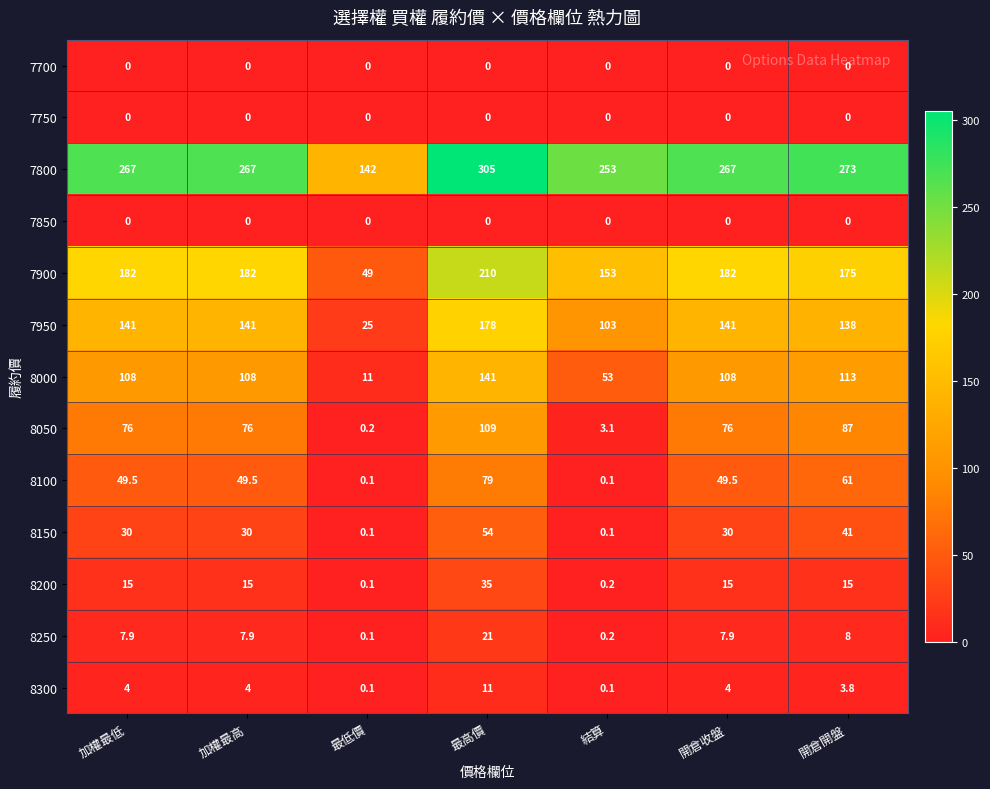

Between 加權最低 and 最高價, which series saw the biggest shift?

7800